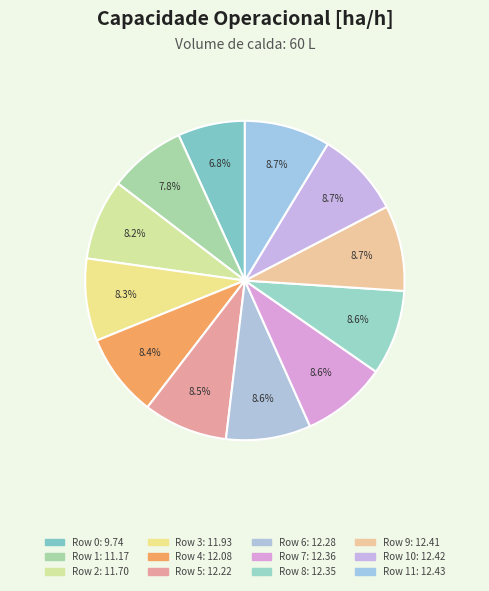

Which category has the biggest portion of the pie?

11